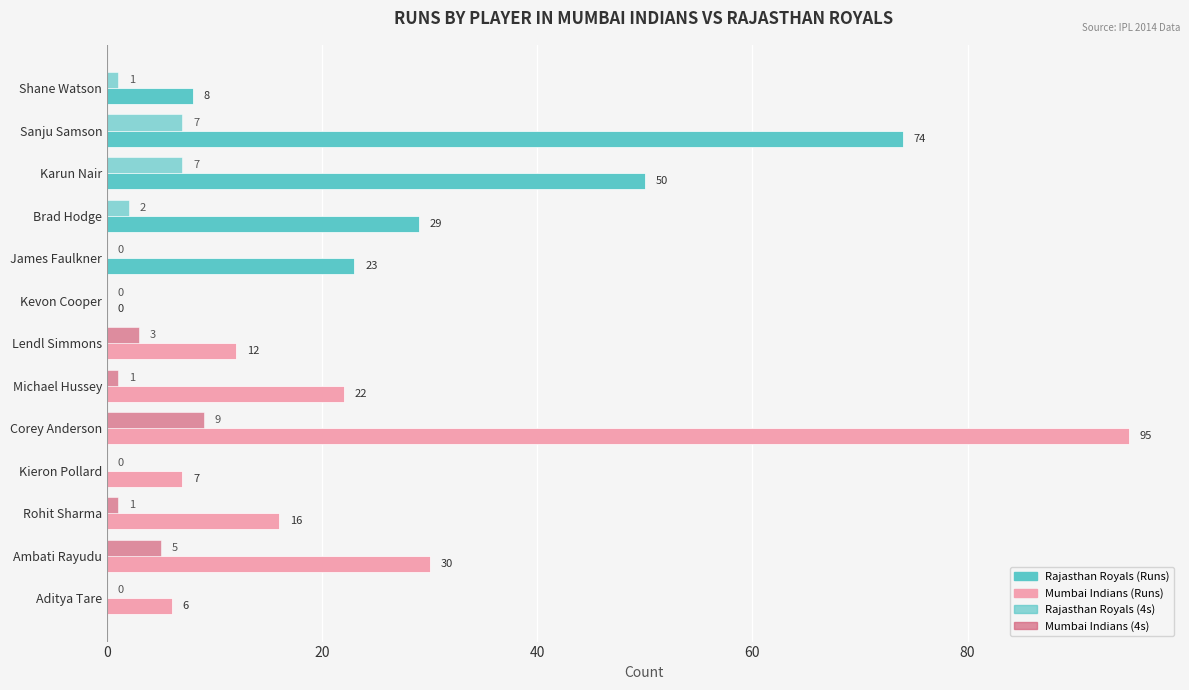

How many data points does each series have?

13